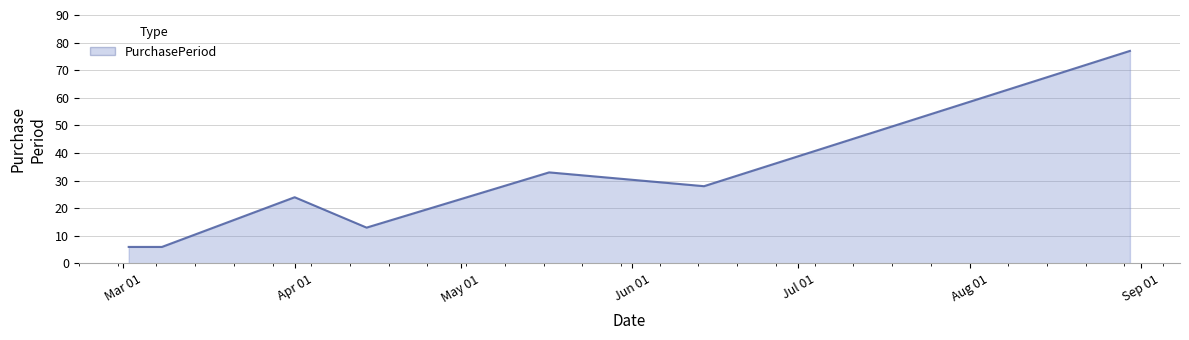

What is the sum of all values?

187